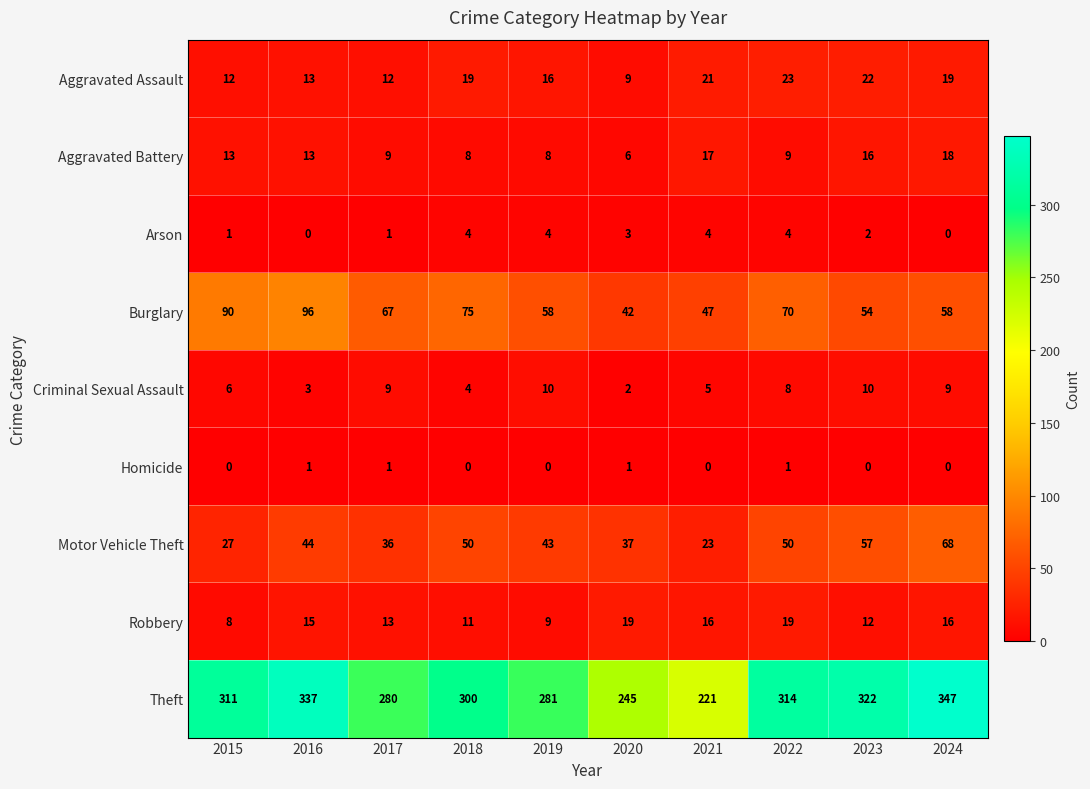

List the series in order of their peak value, lowest first.

Homicide, Arson, Criminal Sexual Assault, Aggravated Battery, Robbery, Aggravated Assault, Motor Vehicle Theft, Burglary, Theft